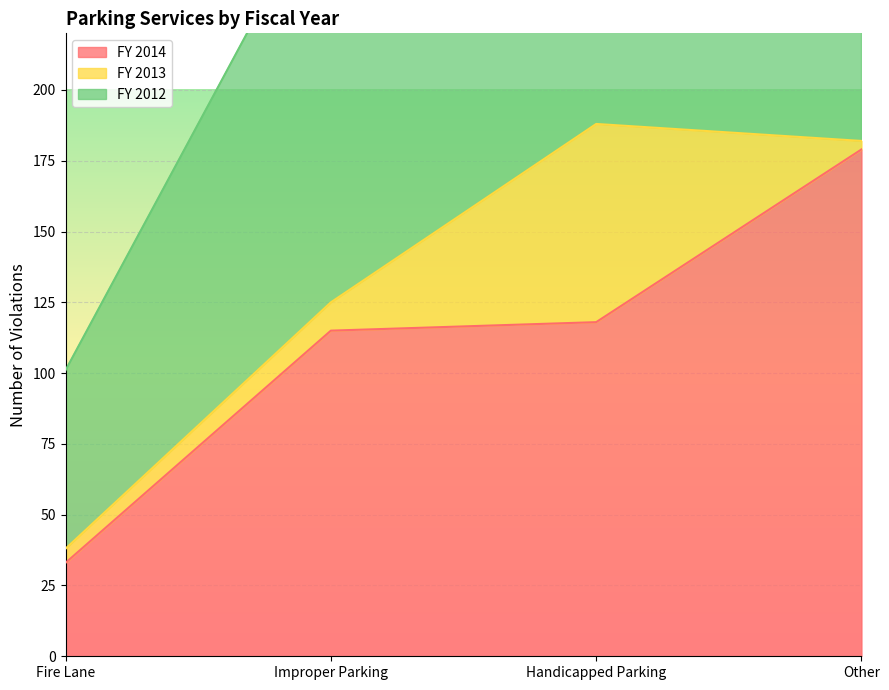

What is the difference between the maximum and minimum values in the FY 2013 series?

67